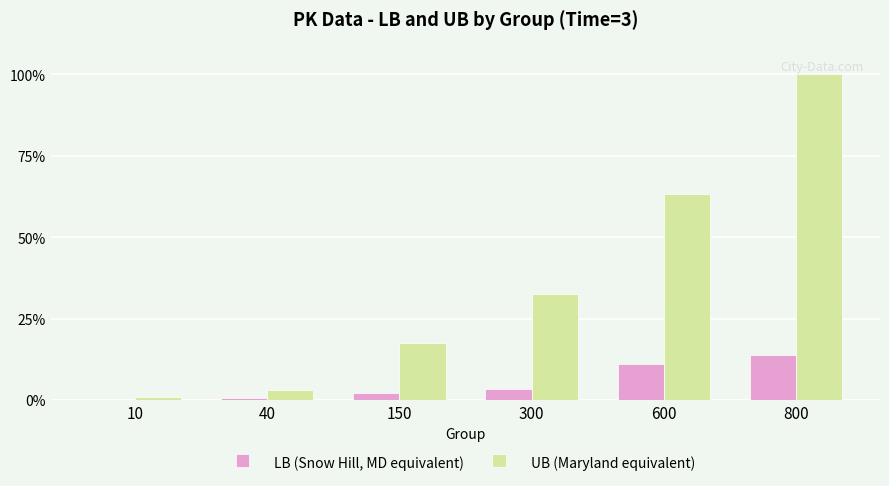

Are the bars horizontal?

No